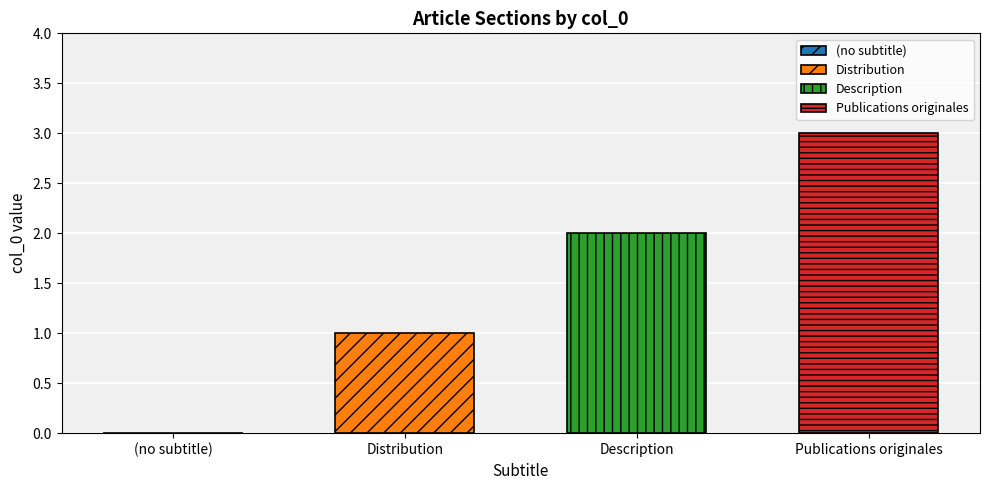

What is the approximate value of Publications originales at Description?

3